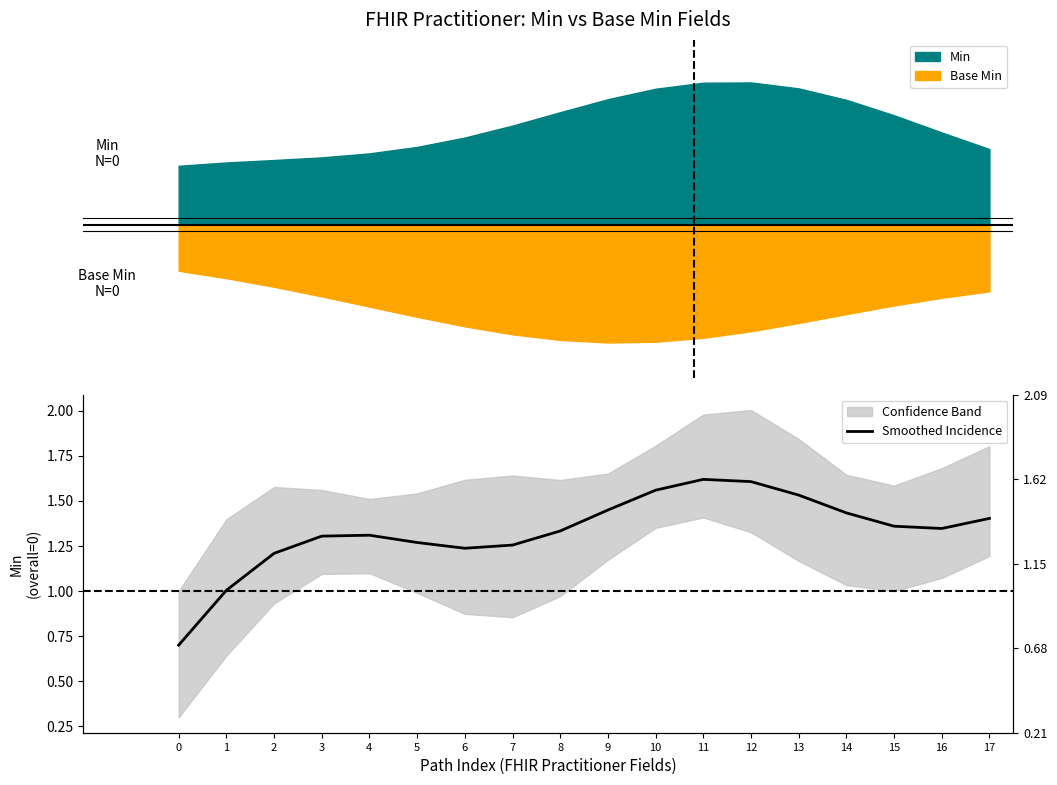

At which category does the data reach its first local peak?

4